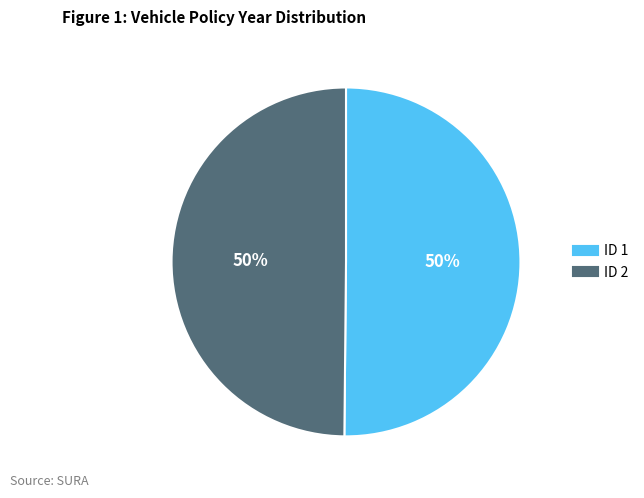

To the nearest percent, what portion does ID 2 represent?

50%